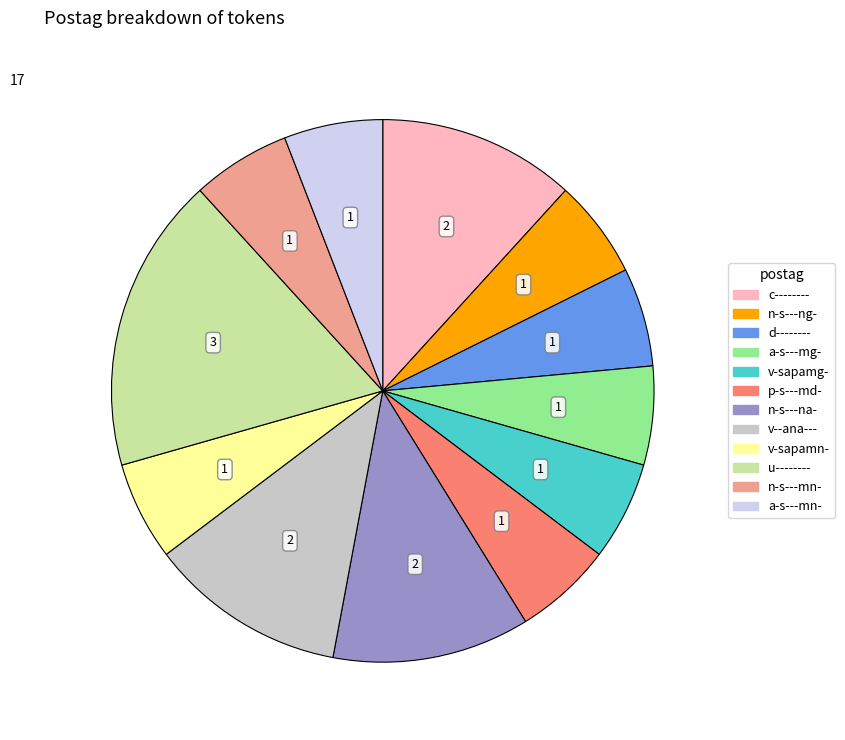

Combined, do c-------- and v-sapamg- account for over 50%?

No